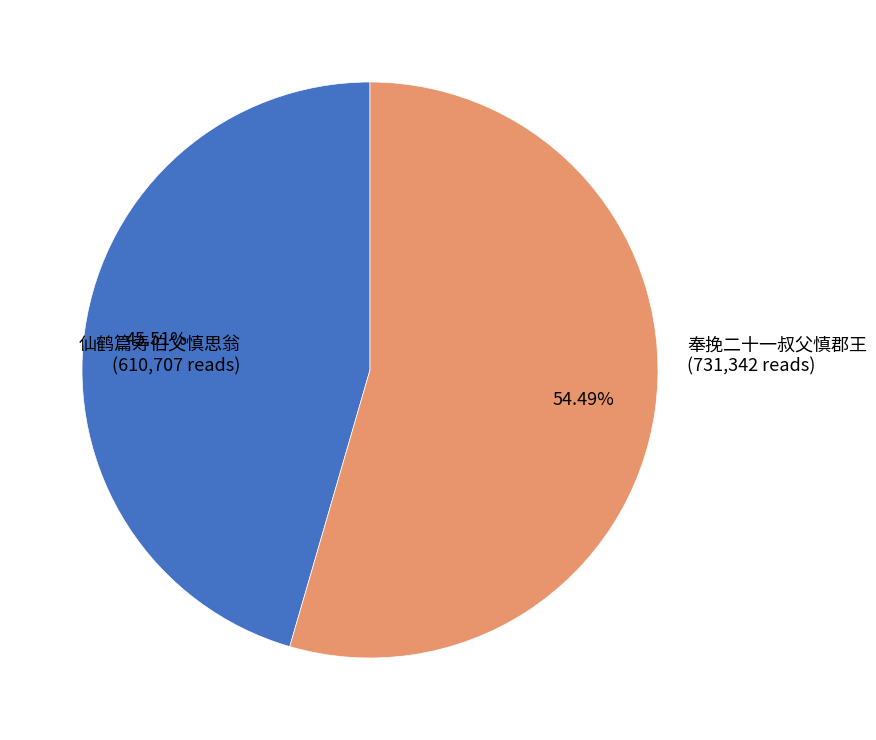

True or false: 奉挽二十一叔父慎郡王 accounts for 63% of the total.

False